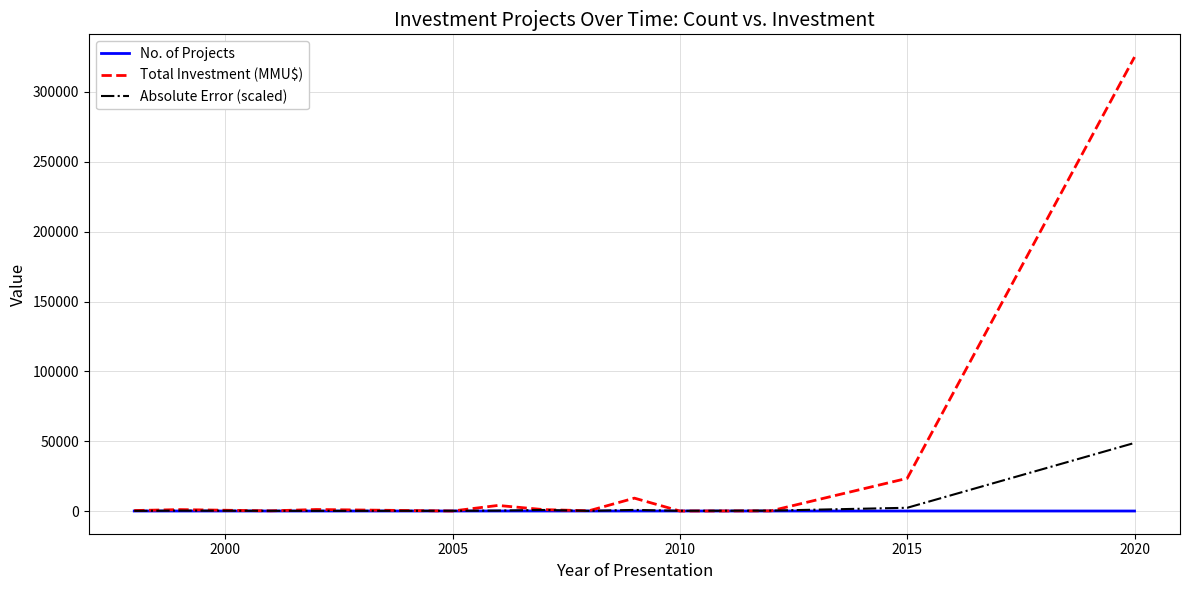

Which series has the largest total across all categories?

Total Investment (MMU$)